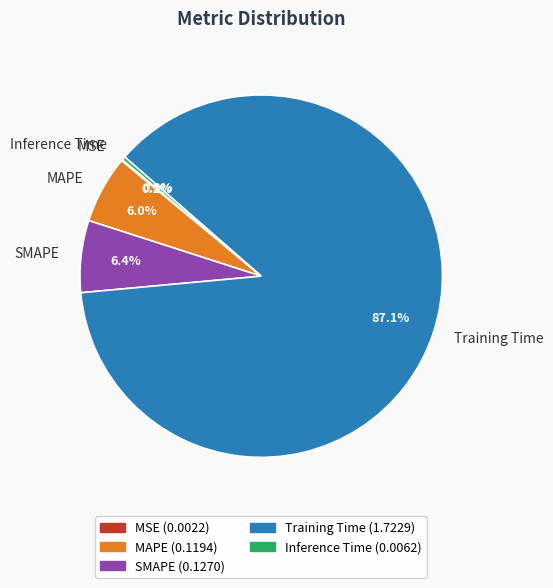

To the nearest percent, what portion does MAPE represent?

6%